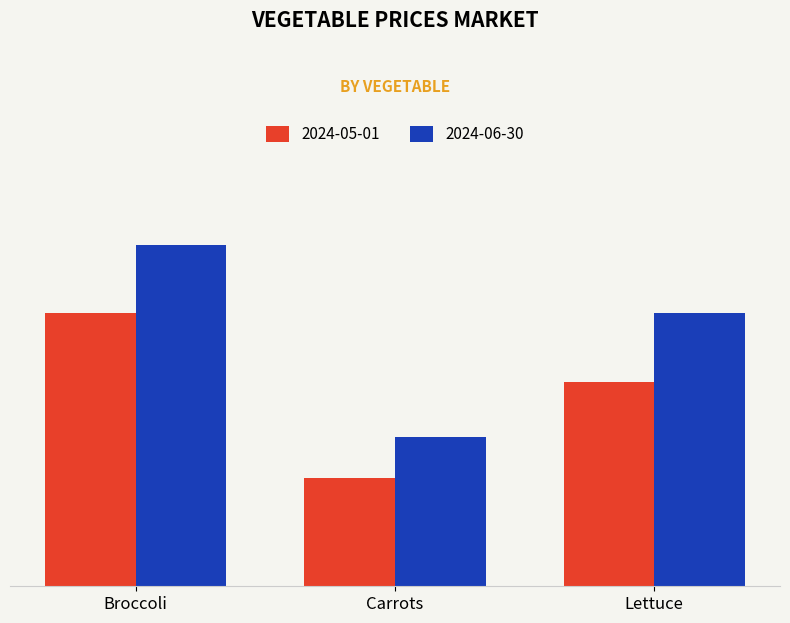

What are all the series names shown in the legend?

2024-05-01, 2024-06-30